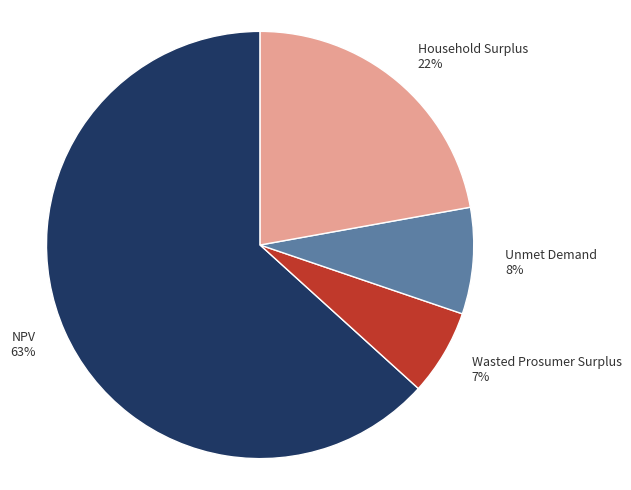

Is there any slice that represents more than half of the pie?

Yes